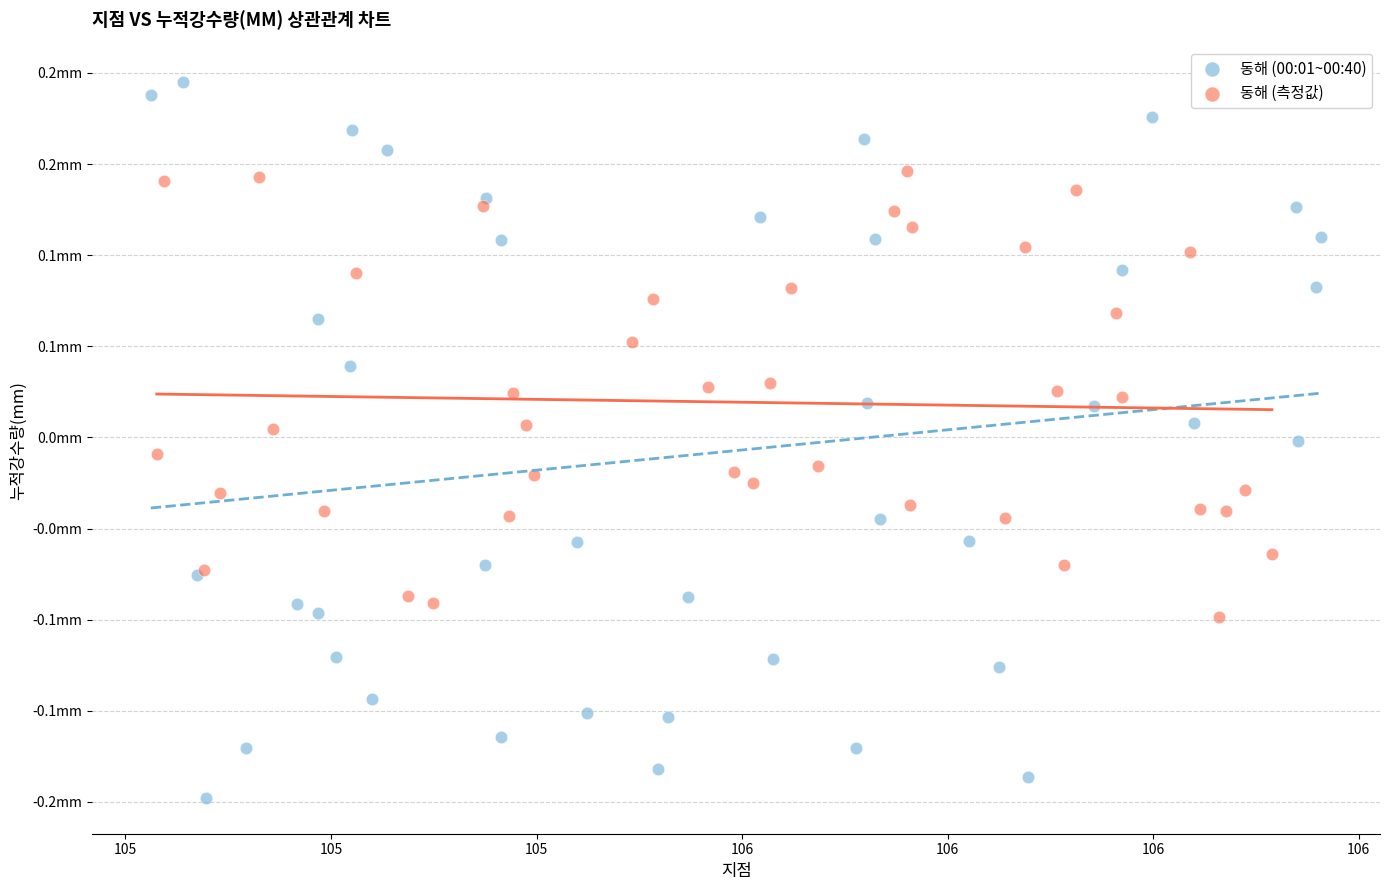

What are all the series names shown in the legend?

동해 (00:01~00:40), 동해 (측정값)